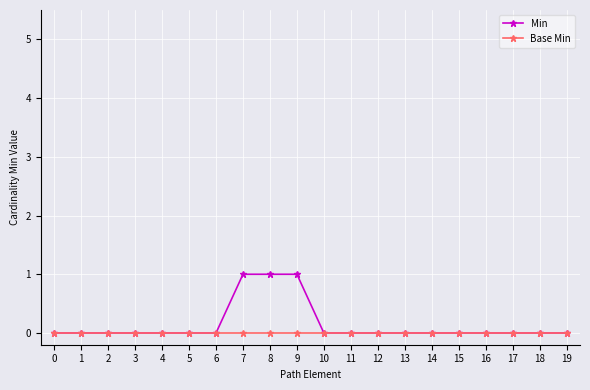

Rank the series by their maximum value, from lowest to highest.

Base Min, Min